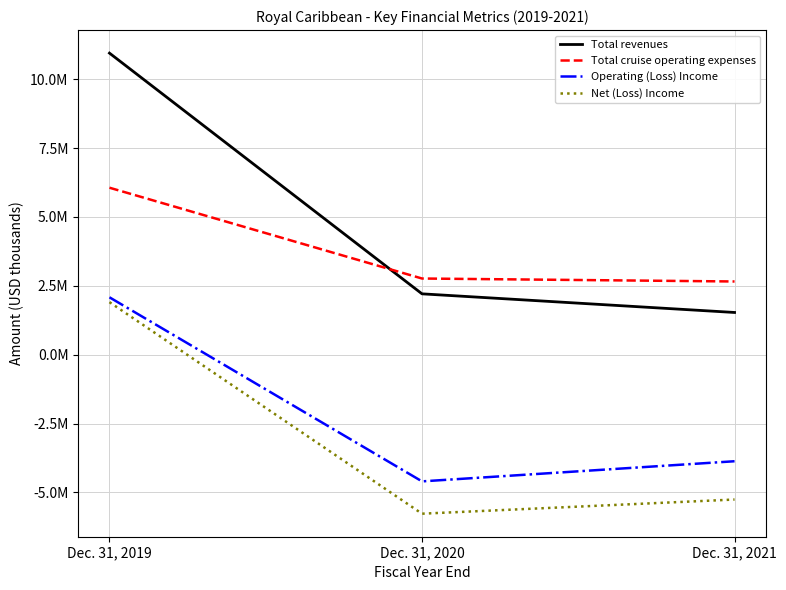

What is the value of the Operating (Loss) Income point at the 3rd from the left?

-3870334